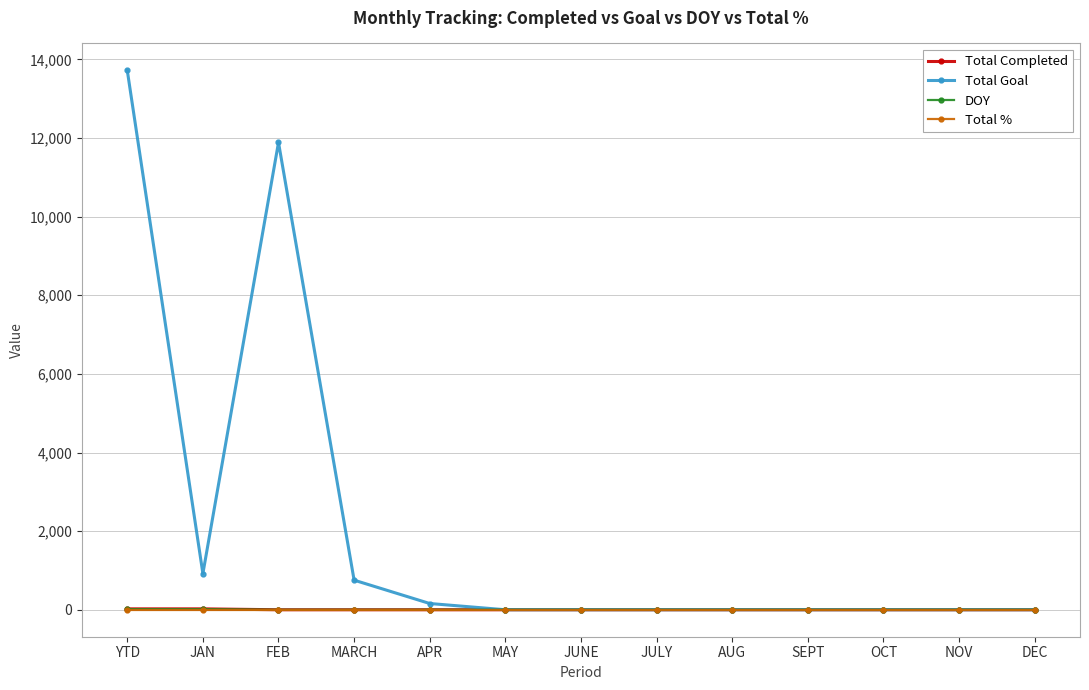

True or false: Total Goal has a value of -8936 at AUG.

False